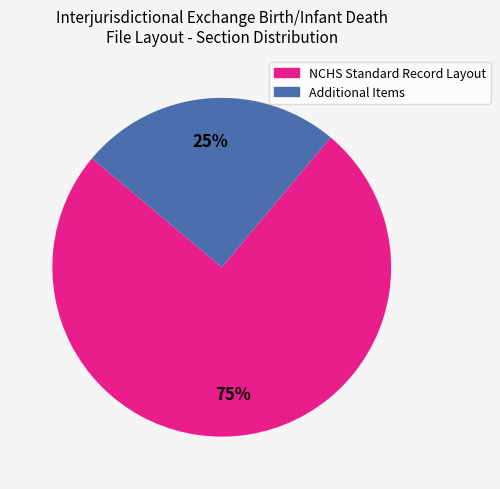

How many segments does this pie chart have?

2